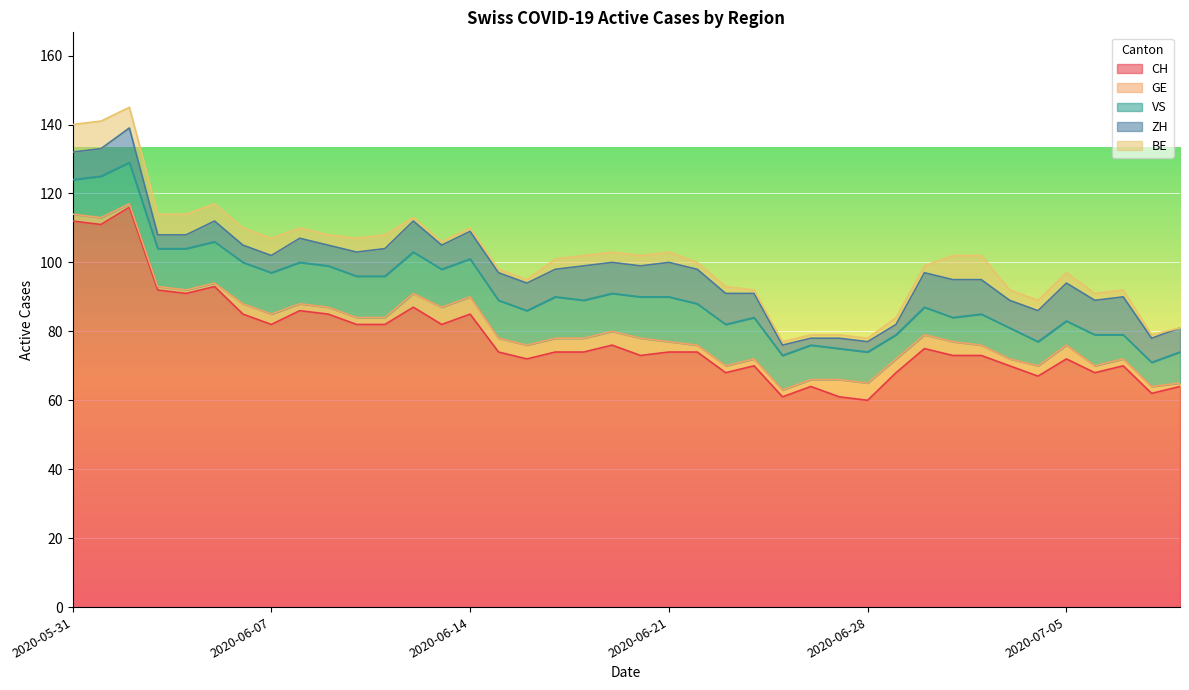

What is the sum of all CH values?

3108